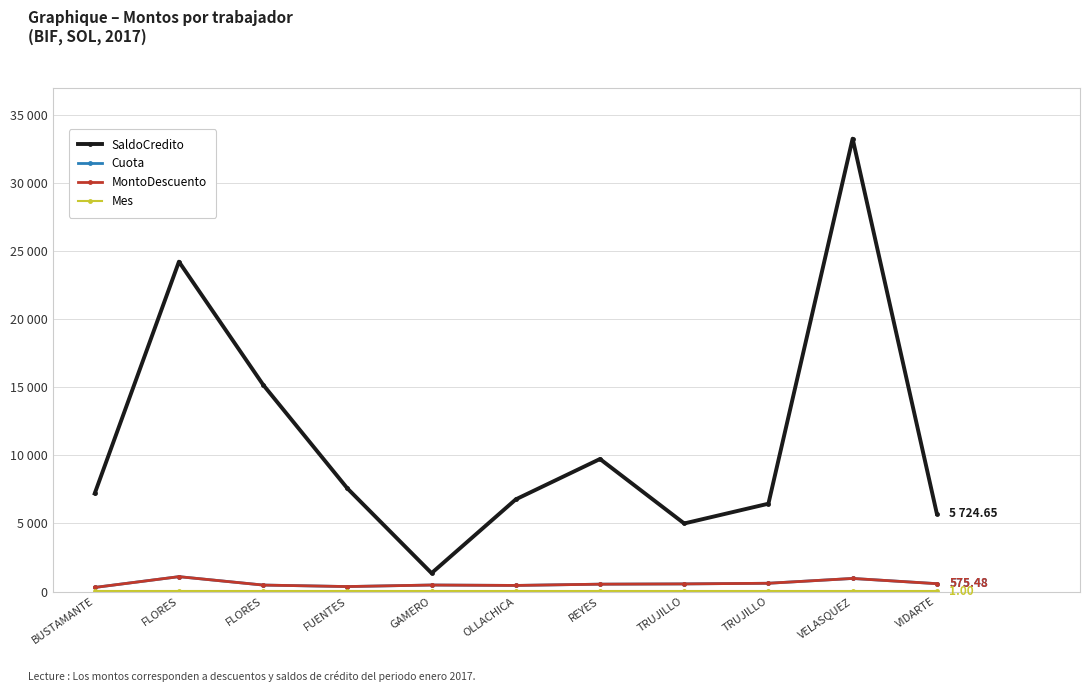

What is the lowest value of the Cuota series?

297.7